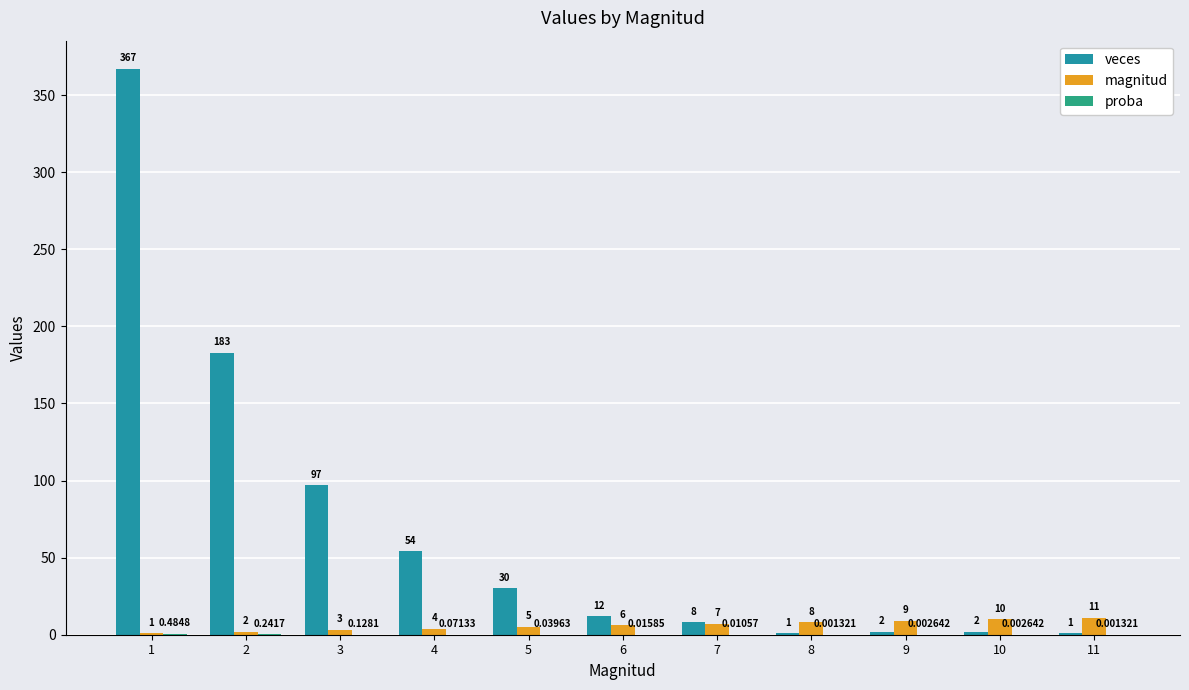

Are the bars horizontal?

No